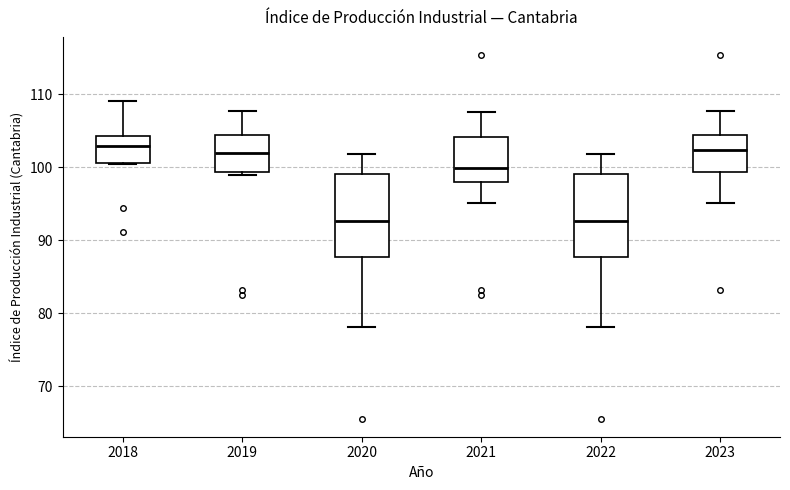

Reading left to right, read every box against the y-axis: the position of its median line, the range the box covers, and the ends of its whiskers. The values are not printed on the chart, so give them approximately, as read against the axis.

2018: median 103, box 101 to 104, whiskers 100 to 109
2019: median 102, box 99 to 104, whiskers 99 (just below the box's lower edge) to 108
2020: median 93, box 88 to 99, whiskers 78 to 102
2021: median 100, box 98 to 104, whiskers 95 to 108
2022: median 93, box 88 to 99, whiskers 78 to 102
2023: median 102, box 99 to 104, whiskers 95 to 108